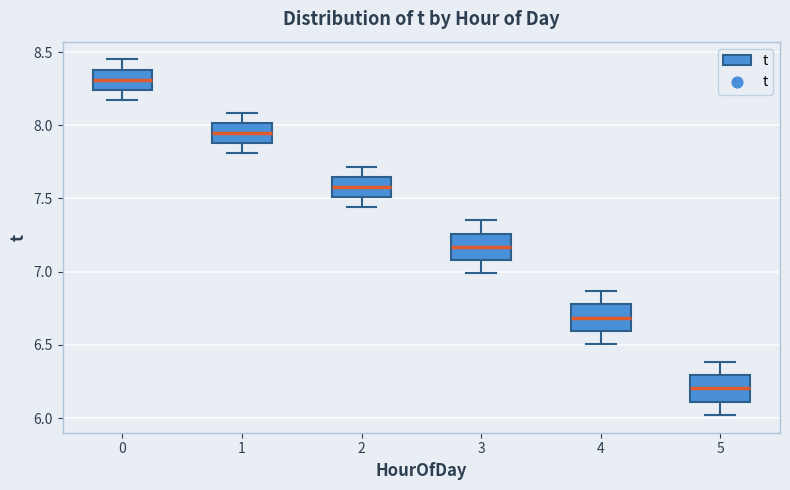

Reading left to right, read every box against the y-axis: the position of its median line, the range the box covers, and the ends of its whiskers. The values are not printed on the chart, so give them approximately, as read against the axis.

0: median 8.30, box 8.25 to 8.40, whiskers 8.20 to 8.45
1: median 7.95, box 7.90 to 8.00, whiskers 7.80 to 8.10
2: median 7.60, box 7.50 to 7.65, whiskers 7.45 to 7.70
3: median 7.15, box 7.10 to 7.25, whiskers 7.00 to 7.35
4: median 6.70, box 6.60 to 6.80, whiskers 6.50 to 6.85
5: median 6.20, box 6.10 to 6.30, whiskers 6.00 to 6.40